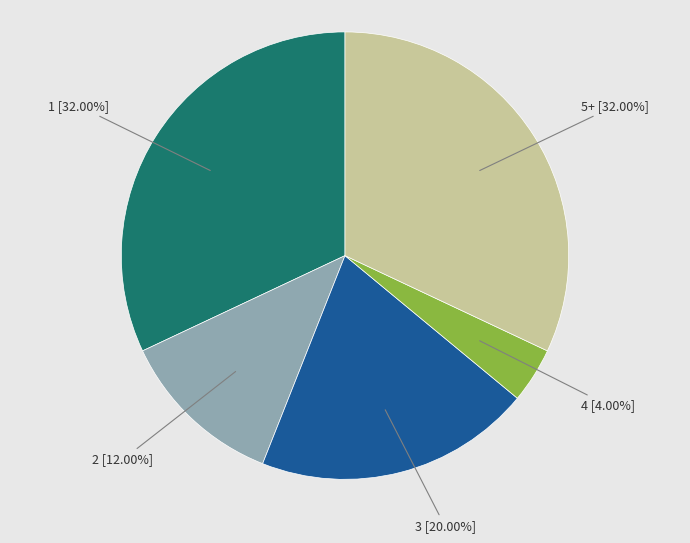

Which has a higher value, 1 or 3?

1